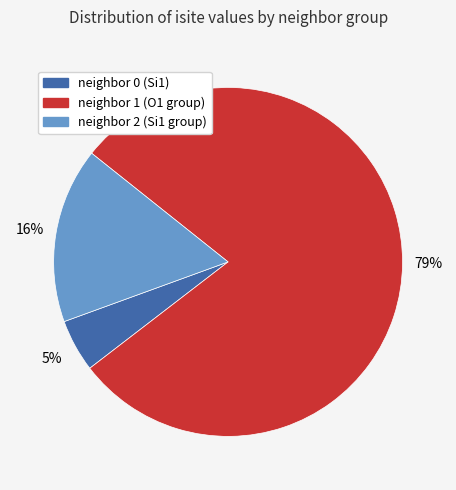

Rank the categories by value from lowest to highest.

neighbor 0 (Si1), neighbor 2 (Si1 group), neighbor 1 (O1 group)